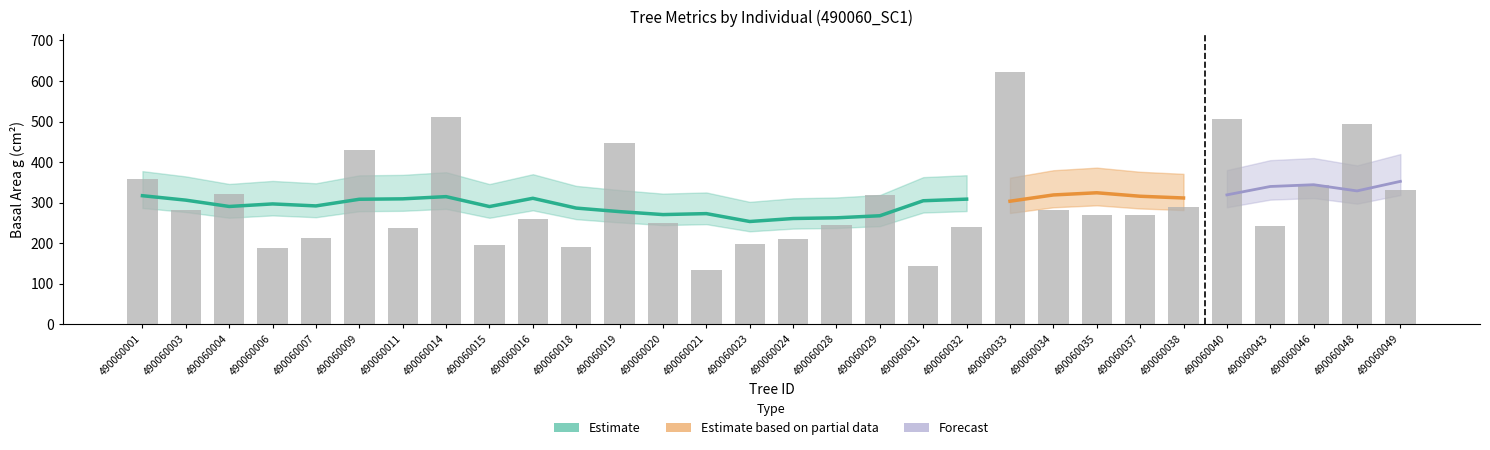

How many categories are shown in the chart?

30